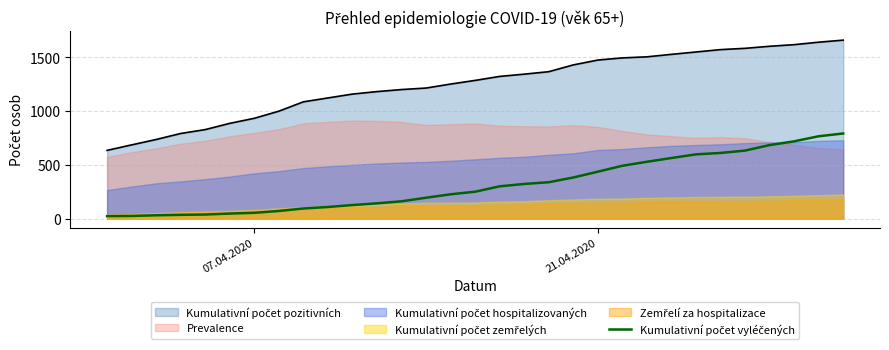

What is the sum of all values?

9781